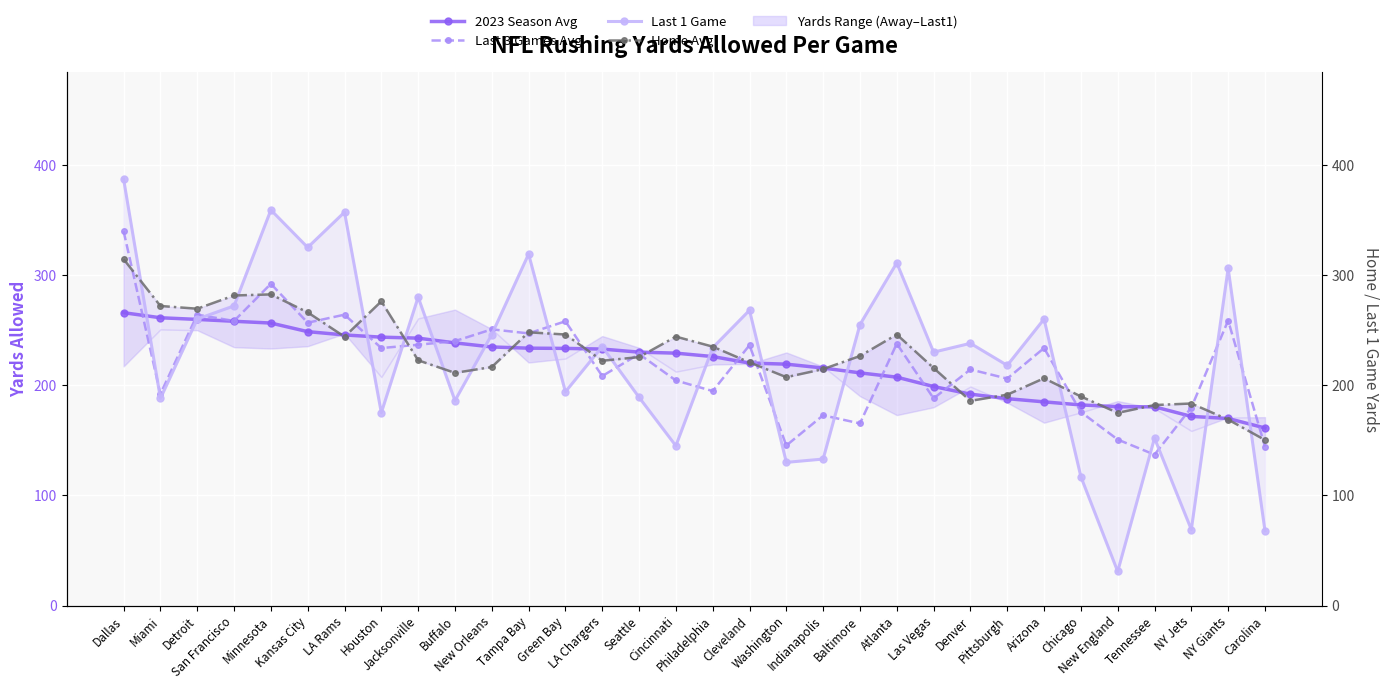

Which has a higher value, Tennessee or NY Giants?

Tennessee